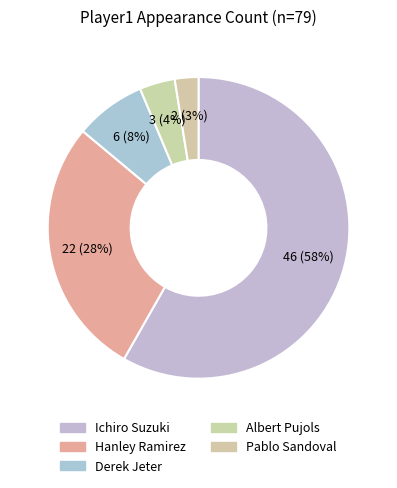

To the nearest percent, what percentage of the pie is Derek Jeter?

8%